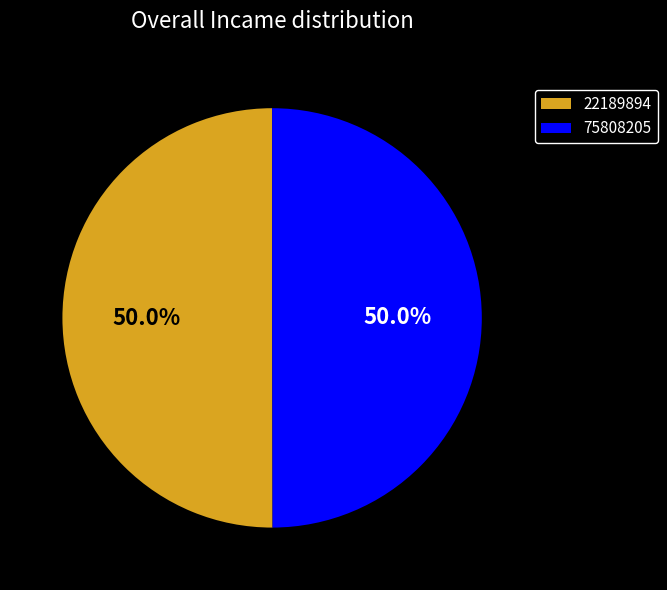

Do 75808205 and 22189894 together represent more than half of the pie?

Yes